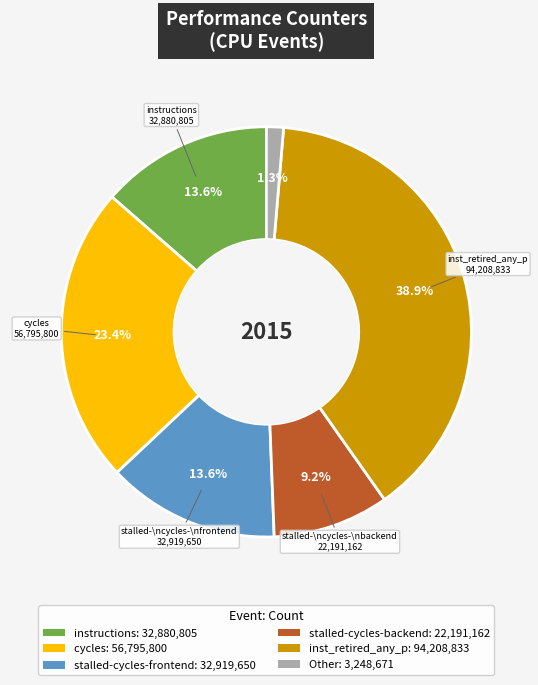

Is there any slice that represents more than half of the pie?

No